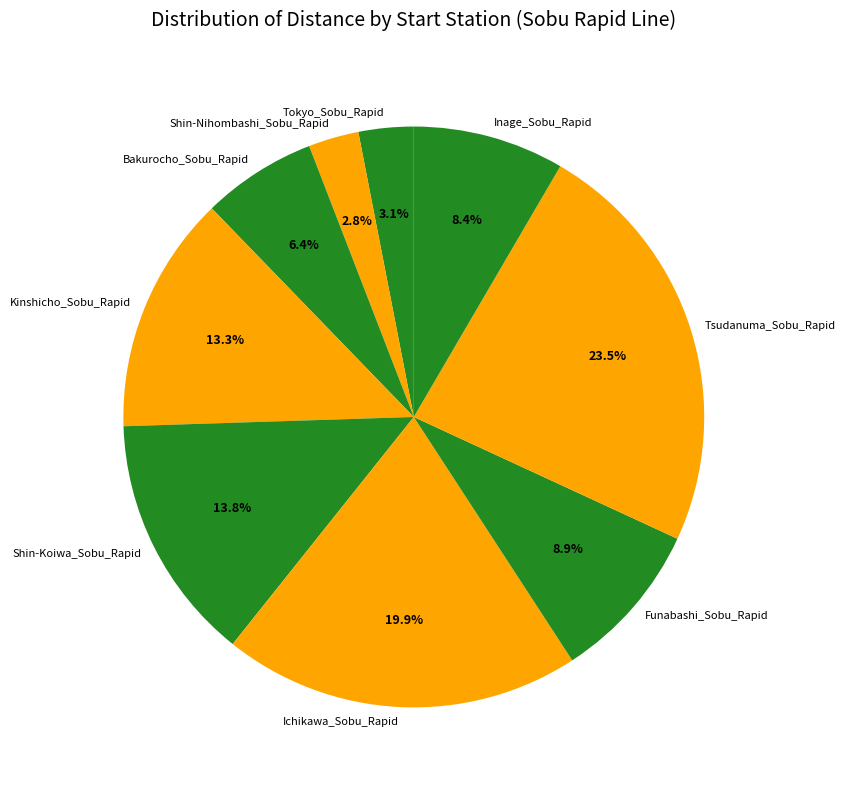

Which category has the biggest portion of the pie?

Tsudanuma_Sobu_Rapid